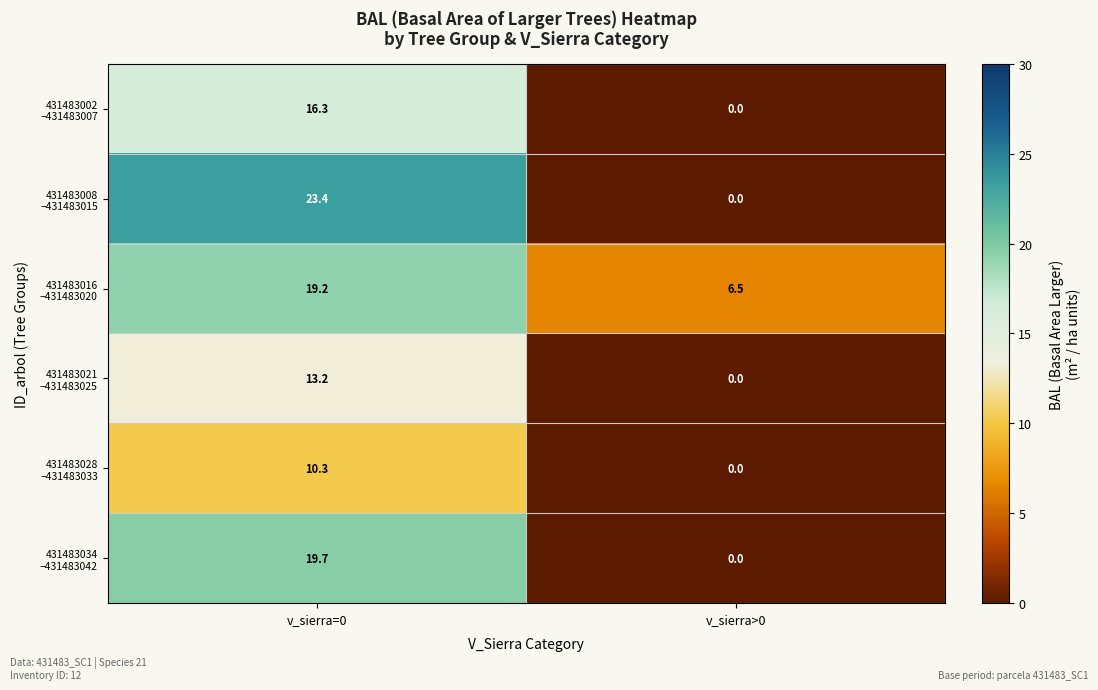

Which label corresponds to the largest value in the chart?

v_sierra=0